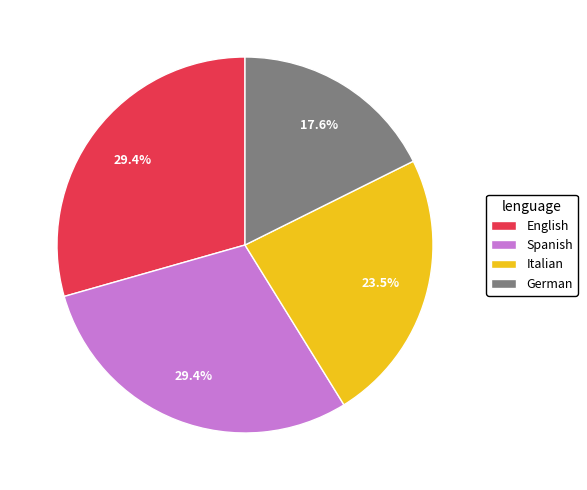

To the nearest percent, what portion does German represent?

18%